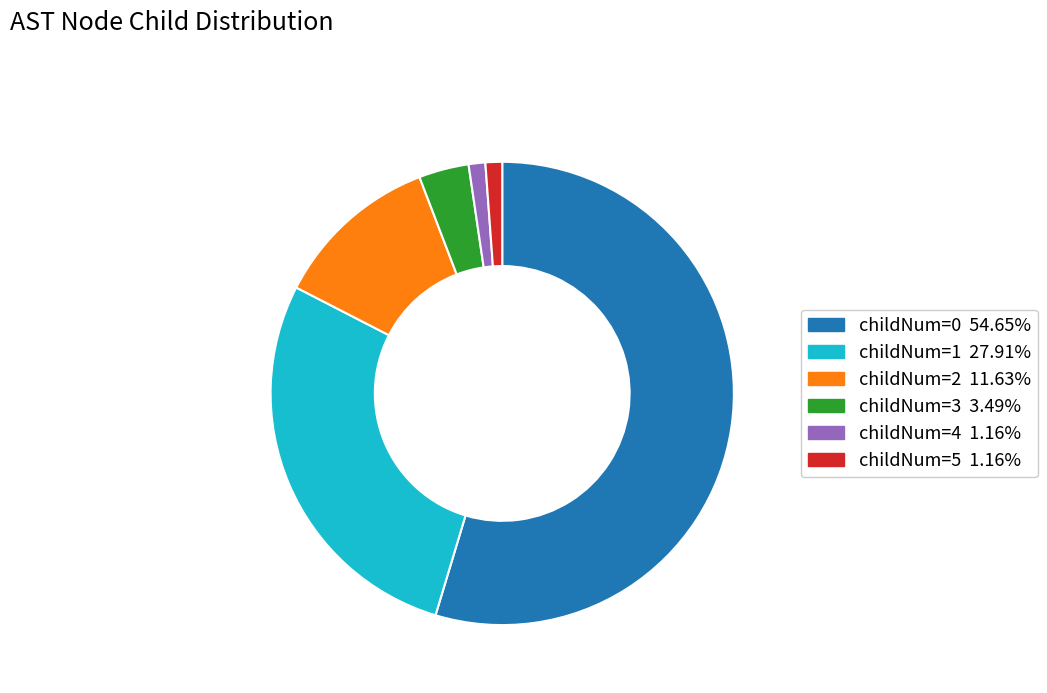

Is there a majority slice in this chart?

Yes